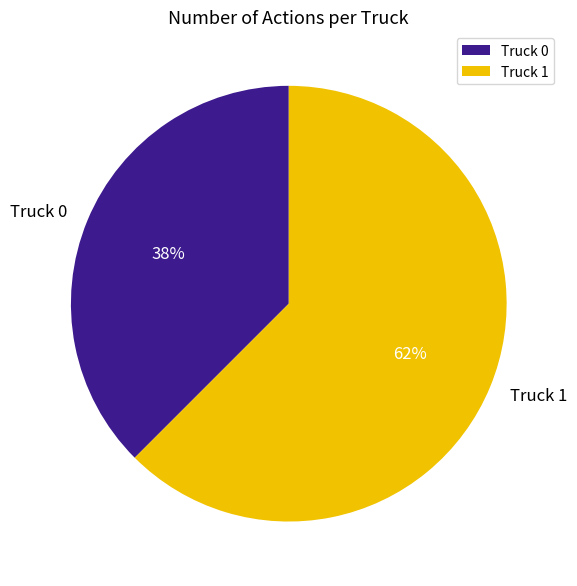

Is the sum of Truck 1 and Truck 0 greater than half?

Yes